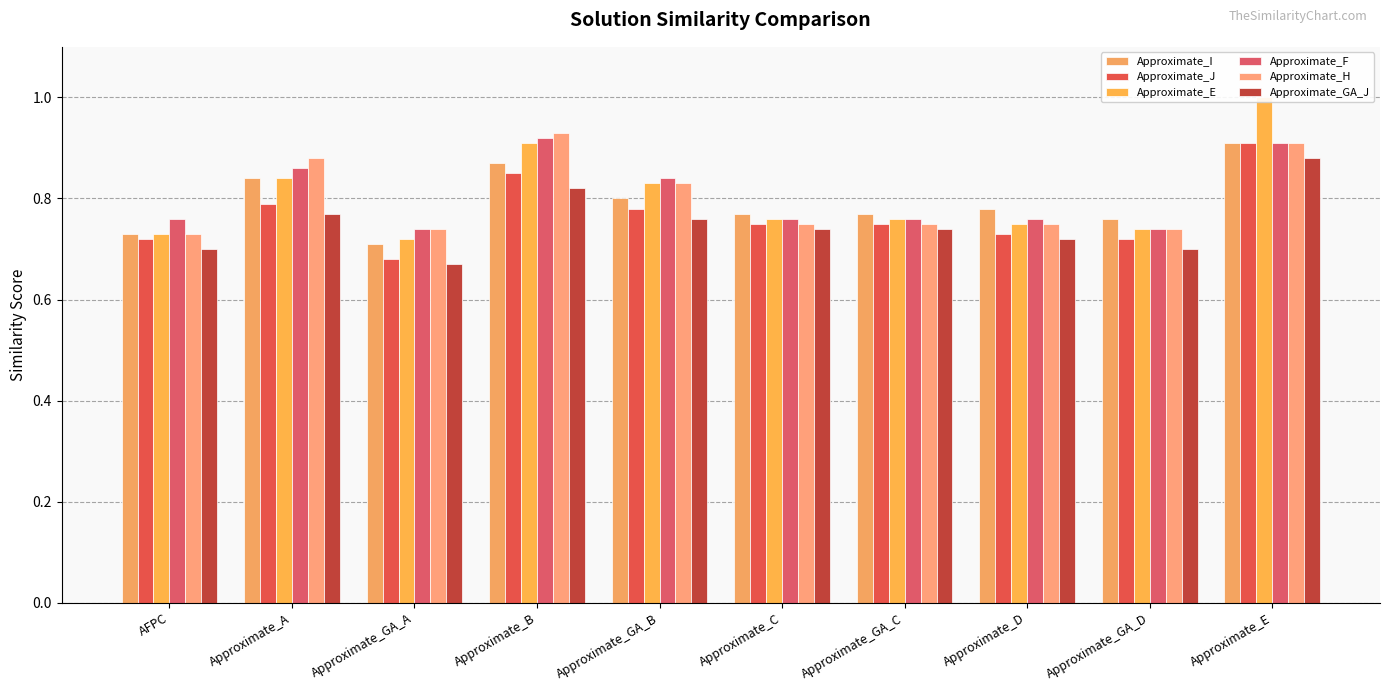

What is the difference between the second highest and second lowest values in the Approximate_J series?

0.1